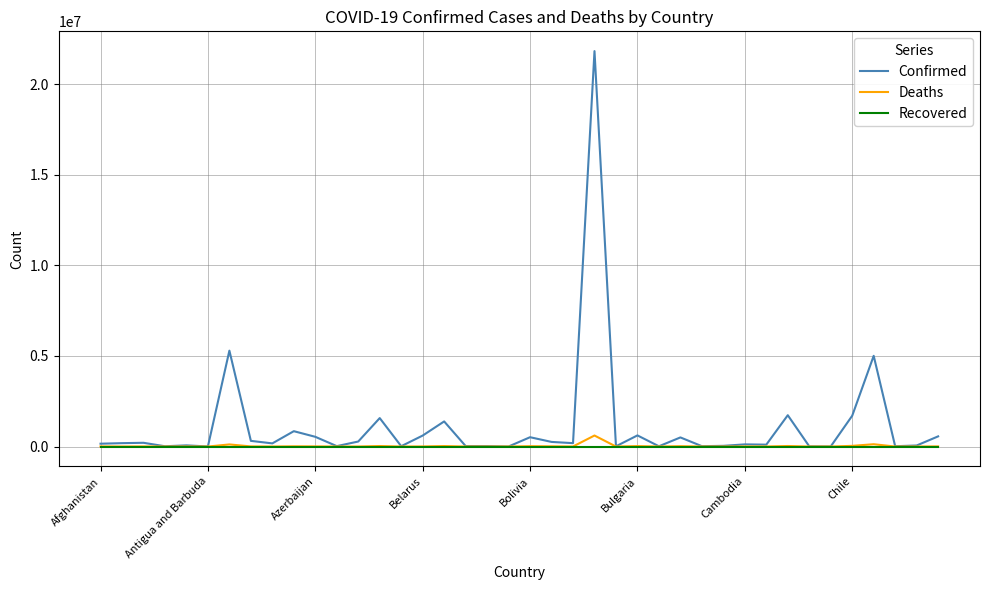

Which series has the widest spread of values?

Confirmed